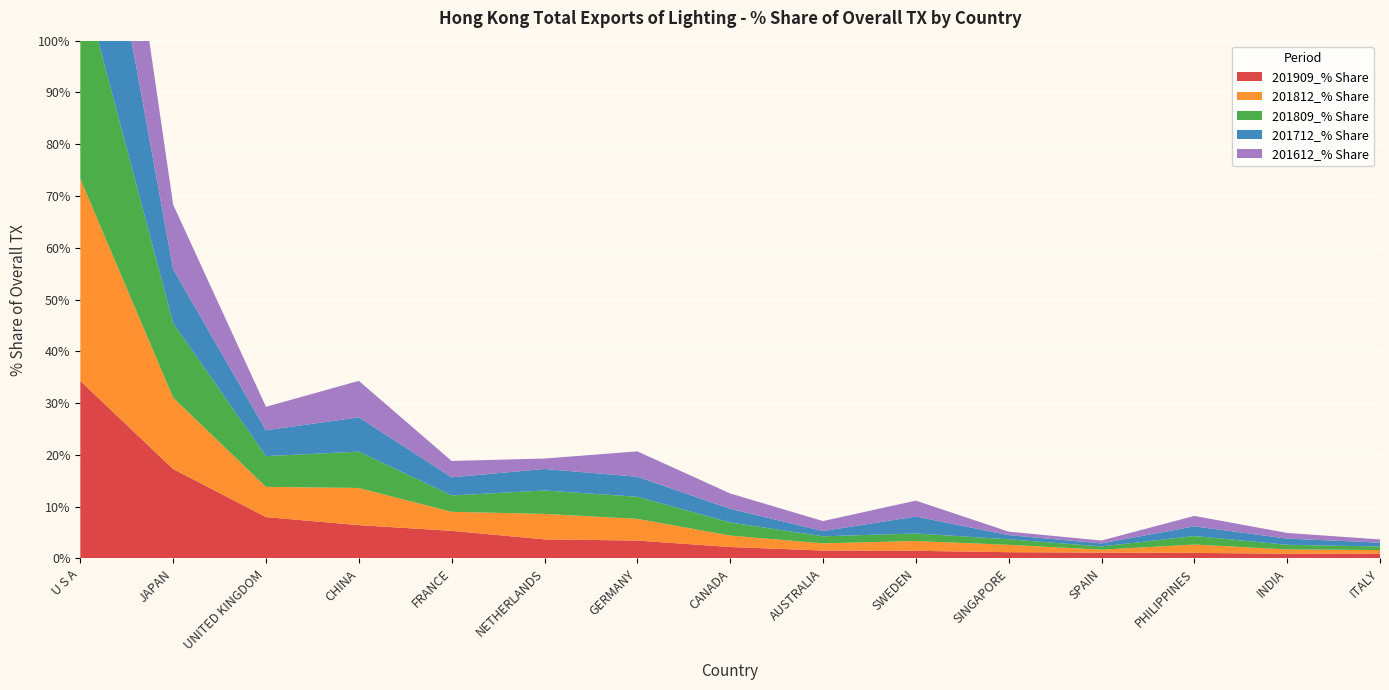

Reading left to right, extract all data points from this chart.

201909_% Share: 34.3	17.3	8.0	6.4	5.3	3.7	3.5	2.2	1.5	1.5	1.2	1.1	1.1	0.9	0.9
201812_% Share: 39.0	13.8	5.8	7.2	3.7	4.9	4.2	2.2	1.4	1.9	1.4	0.6	1.6	0.8	0.7
201809_% Share: 39.6	14.4	5.9	7.0	3.2	4.5	4.3	2.5	1.4	1.5	1.1	0.6	1.6	0.9	0.7
201712_% Share: 41.3	10.4	5.0	6.6	3.5	4.2	3.9	2.6	1.0	3.3	0.8	0.6	1.9	1.2	0.7
201612_% Share: 37.0	12.5	4.5	7.0	3.2	2.0	4.9	3.0	1.9	3.1	0.7	0.6	2.0	1.1	0.6